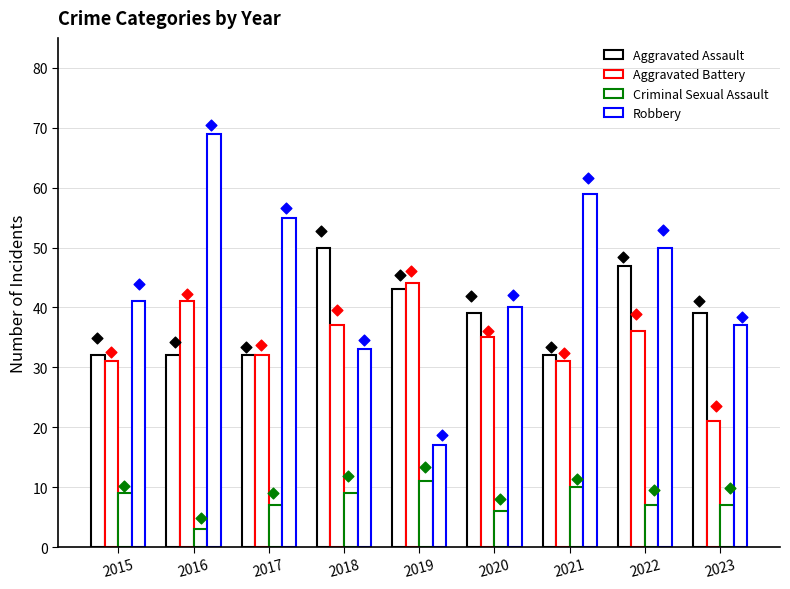

Which series has the widest spread of Y values?

Robbery